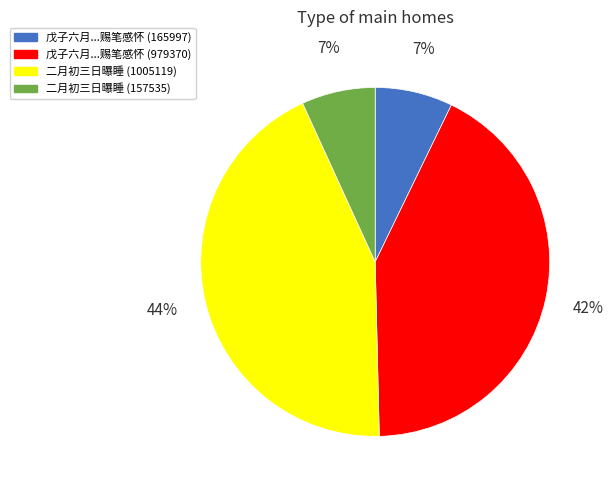

To the nearest percent, what is the difference between the largest and smallest slice percentages?

37%